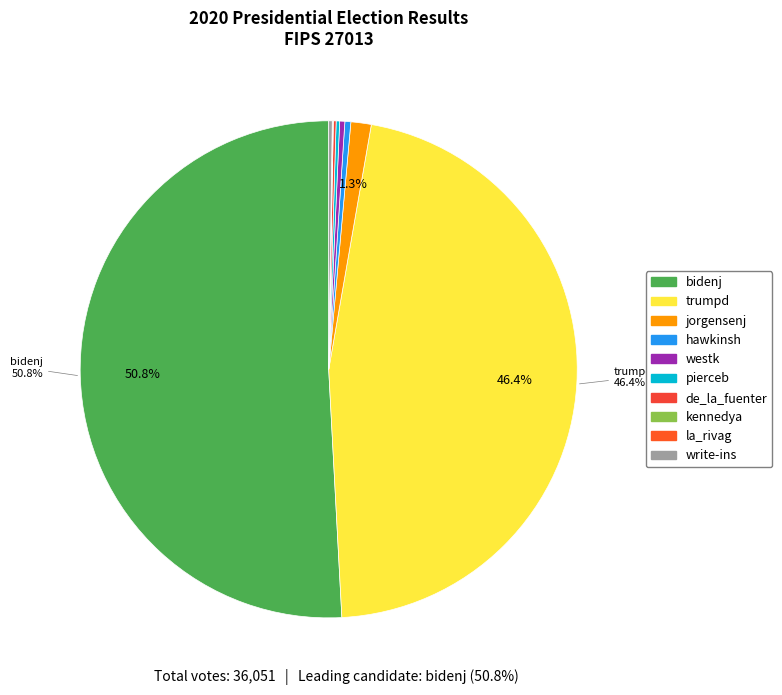

Rank the categories by value from highest to lowest.

bidenj, trumpd, jorgensenj, hawkinsh, westk, pierceb, write-ins, de_la_fuenter, kennedya, la_rivag